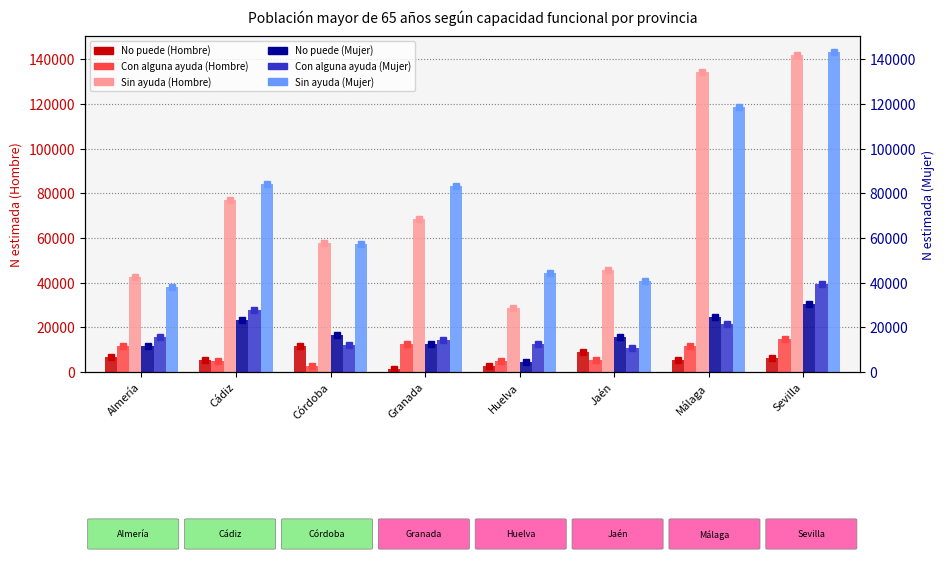

At which label does Sin ayuda (Mujer) first exceed 83415?

Cádiz